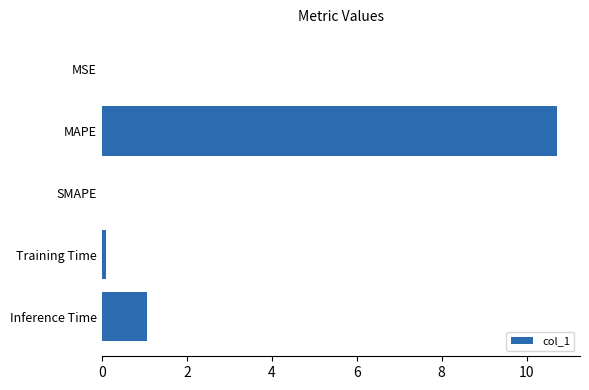

Between MAPE and SMAPE, which is larger?

MAPE